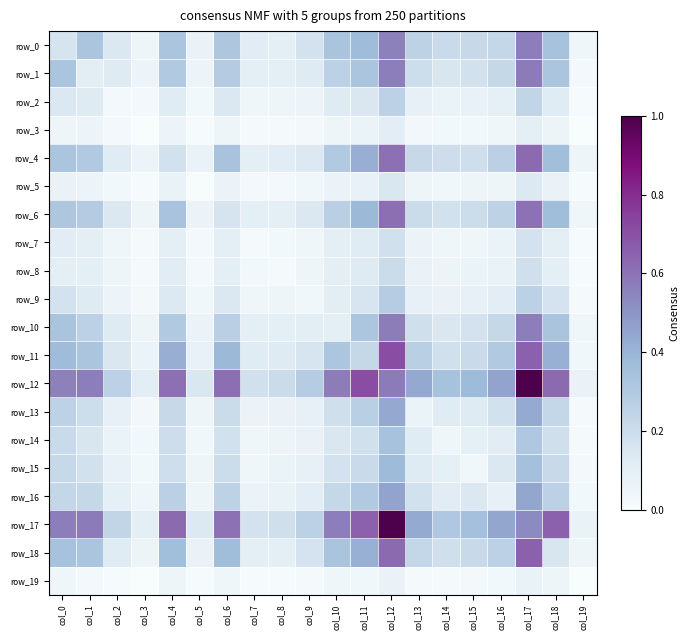

Which series has the largest total across all categories?

row_12